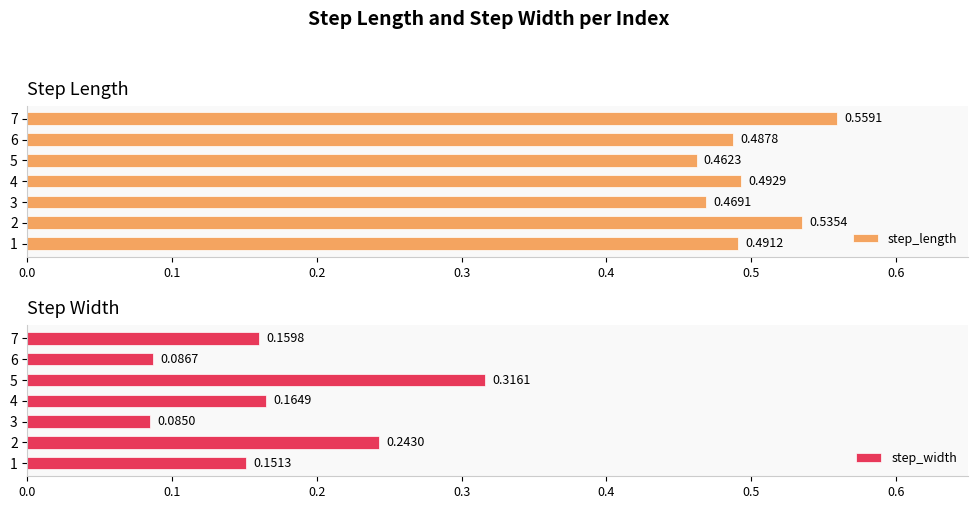

What are all the series names shown in the legend?

step_length, step_width